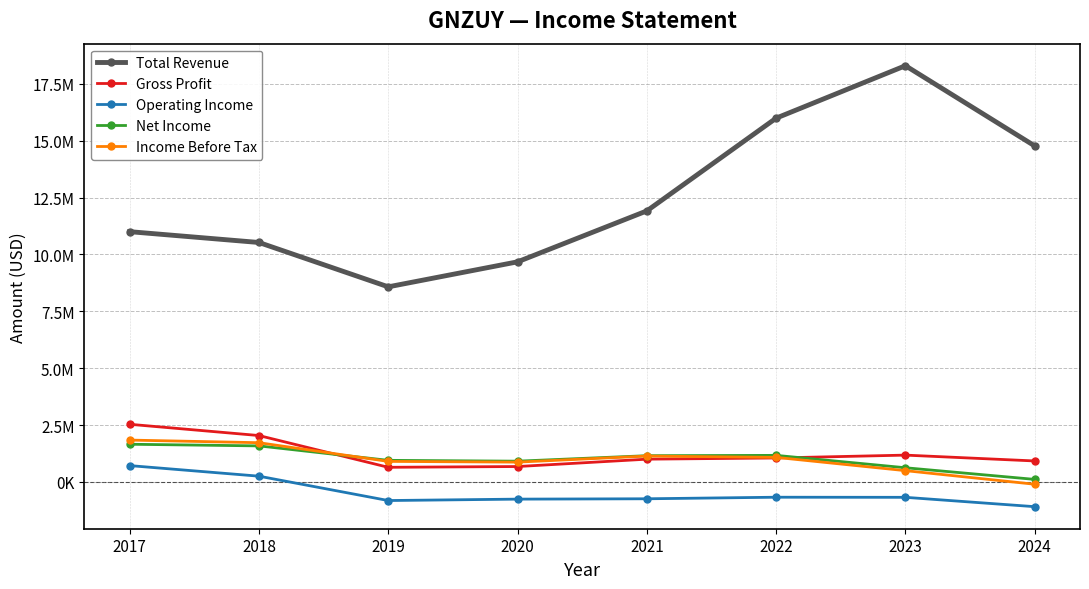

Reading left to right, transcribe all the data shown in this chart.

Total Revenue: 10999100	10523800	8574600	9673900	11912600	15987900	18291900	14766700
Gross Profit: 2535000	2039900	644600	678200	1001700	1054700	1179800	923200
Operating Income: 719300	254600	-816100	-754000	-738800	-670300	-674800	-1085700
Net Income: 1657700	1585200	950400	913800	1154600	1169100	624600	112800
Income Before Tax: 1840600	1725500	903900	872300	1139200	1080700	497100	-99600